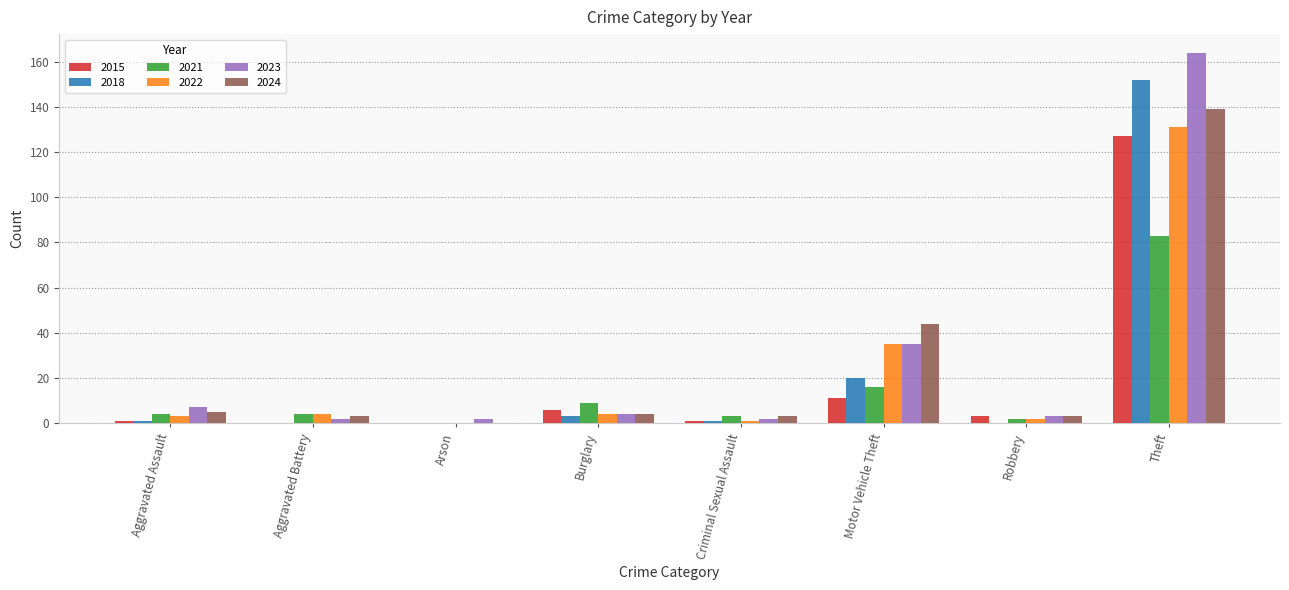

True or false: 2024 has a value of 0 at Arson.

True